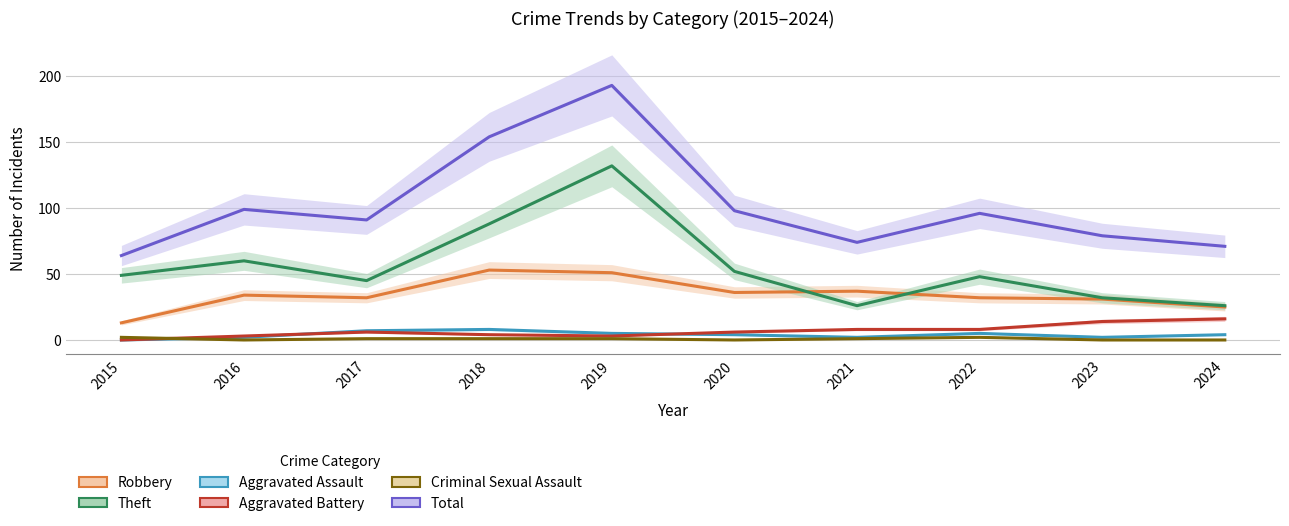

Does the chart display data point markers on the line(s)?

No